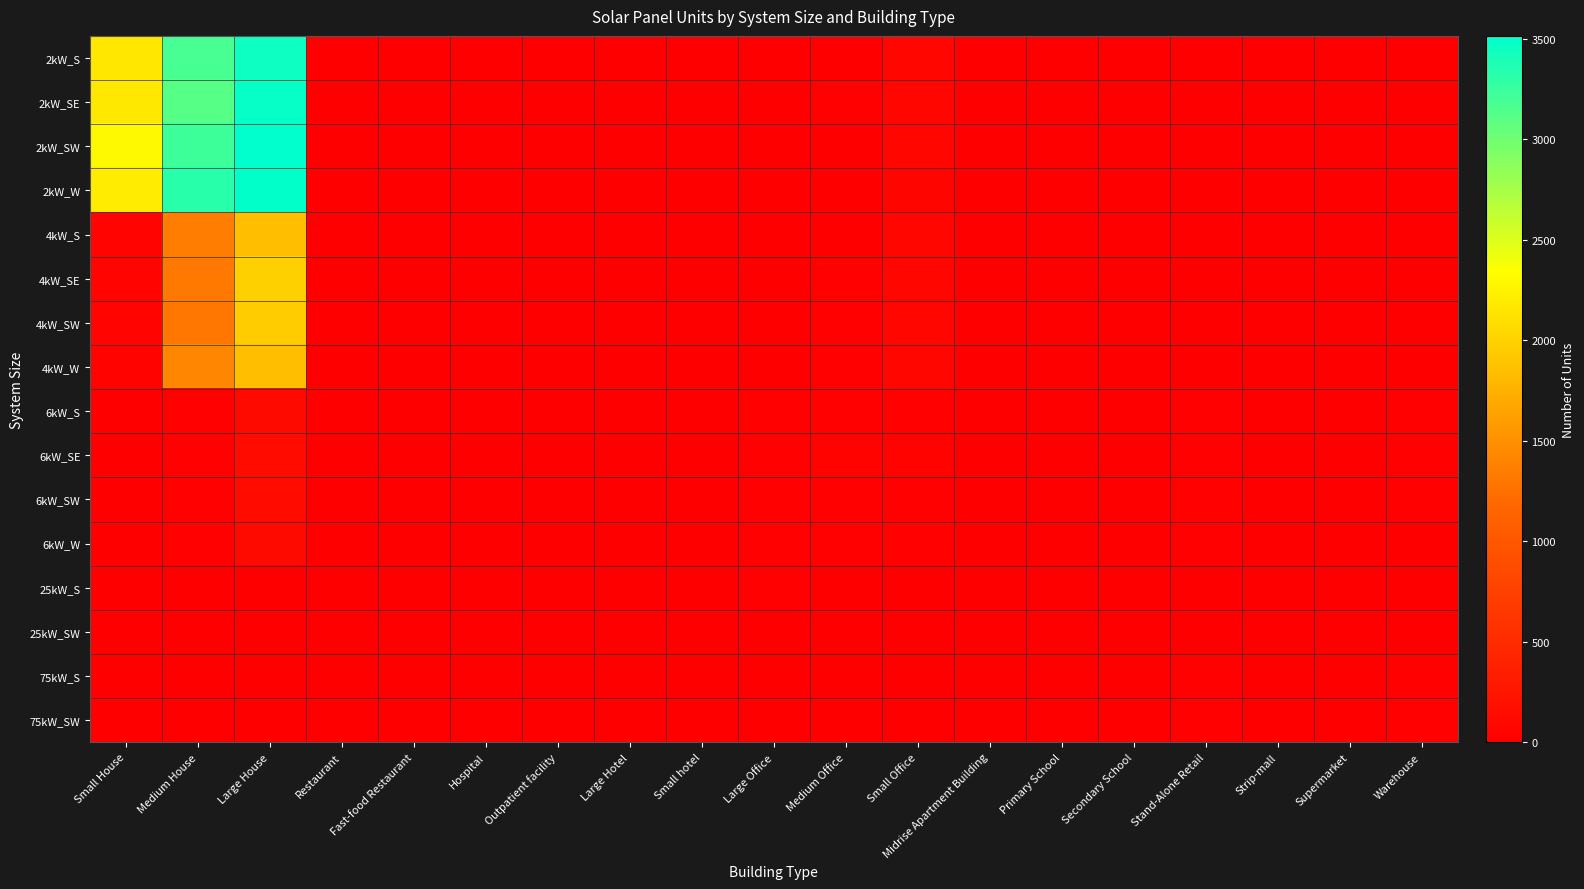

Which series has the largest range (max minus min)?

2kW_SW